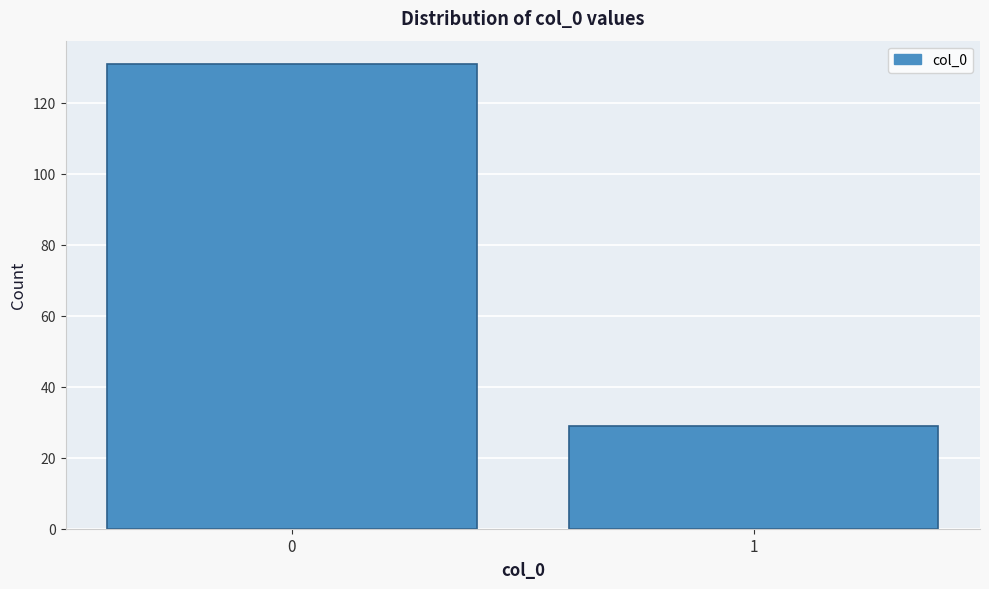

Reading left to right, what are all the values shown in this chart?

131	29